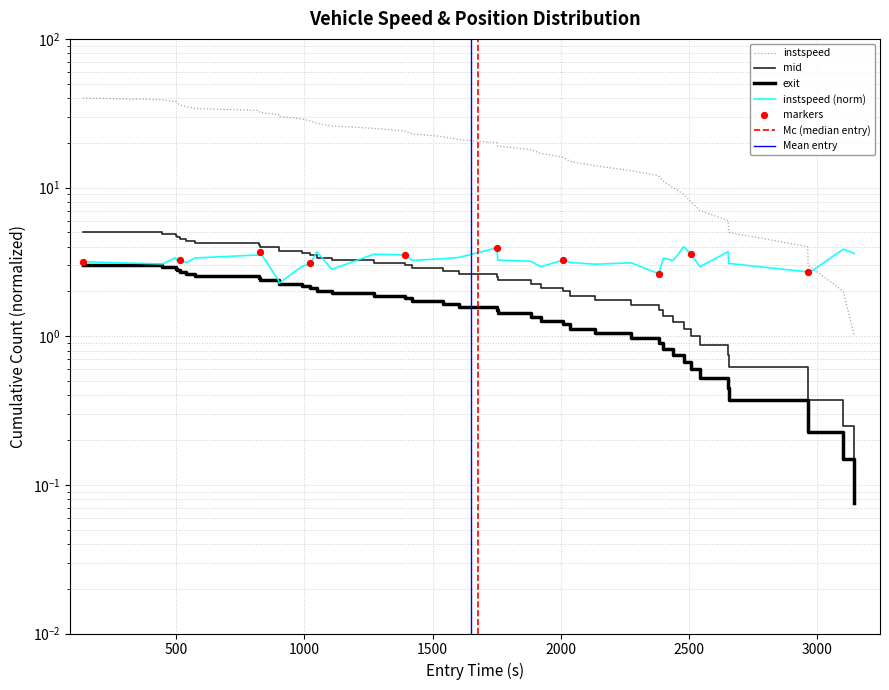

Is the value of mid at 1500 greater than the value of exit at 39?

Yes